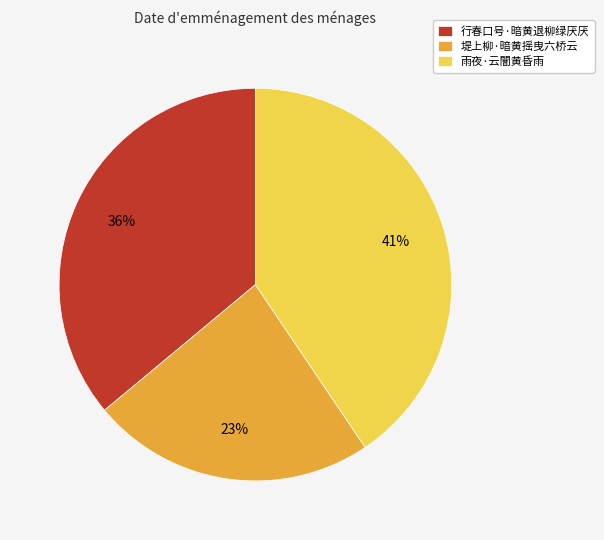

Which category has the smallest portion of the pie?

堤上柳·暗黄摇曳六桥云